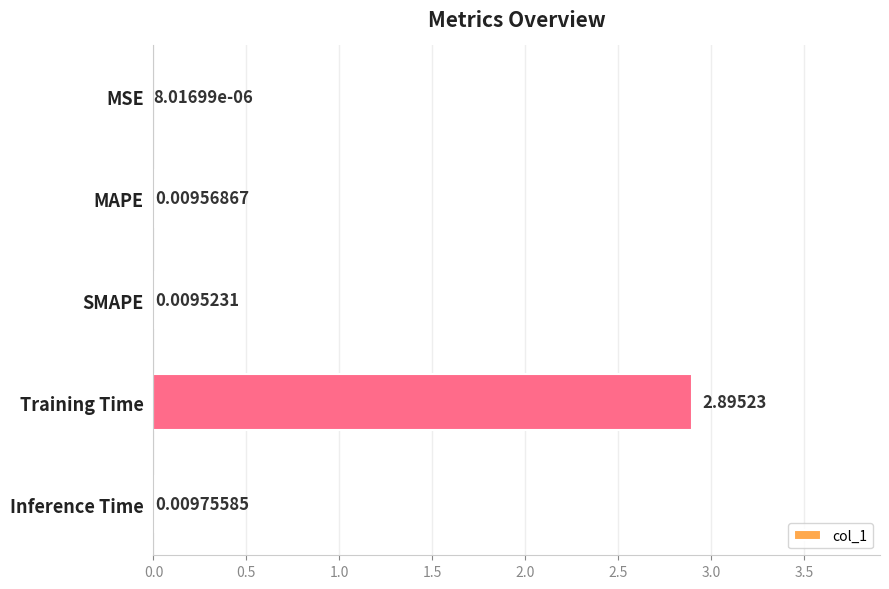

At which label is the value closest to 1?

Inference Time